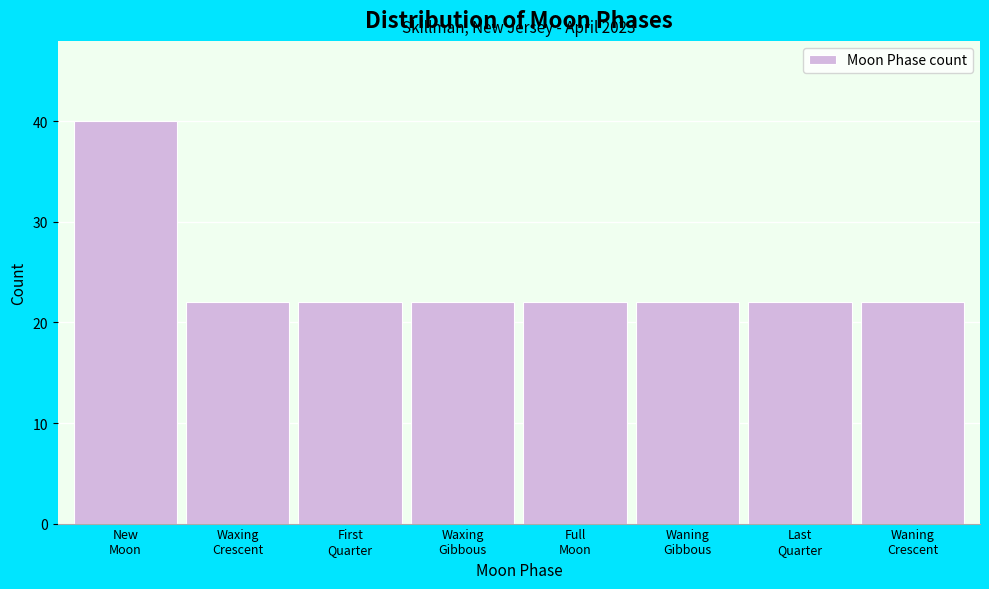

Reading left to right, what are all the values shown in this chart?

40	22	22	22	22	22	22	22